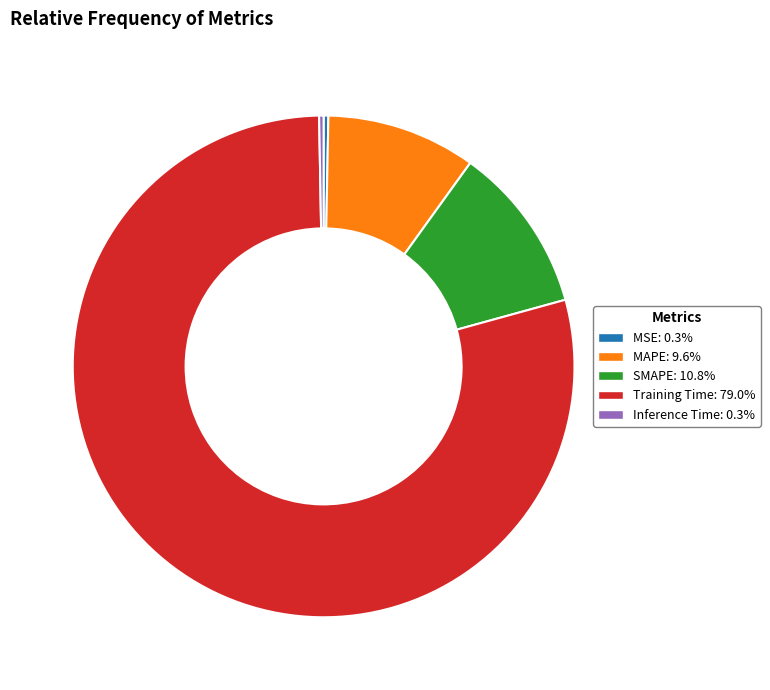

Which has a higher value, MAPE or Inference Time?

MAPE